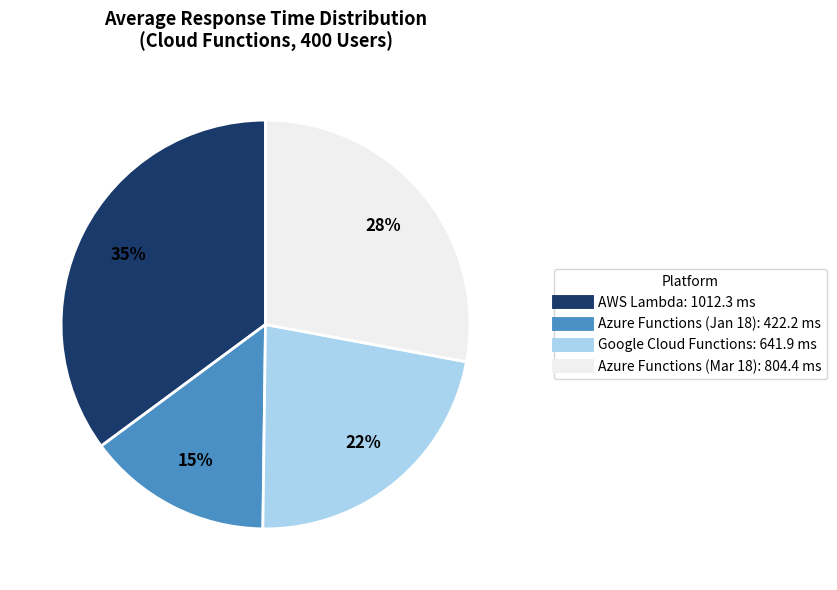

How many slices are in this pie chart?

4